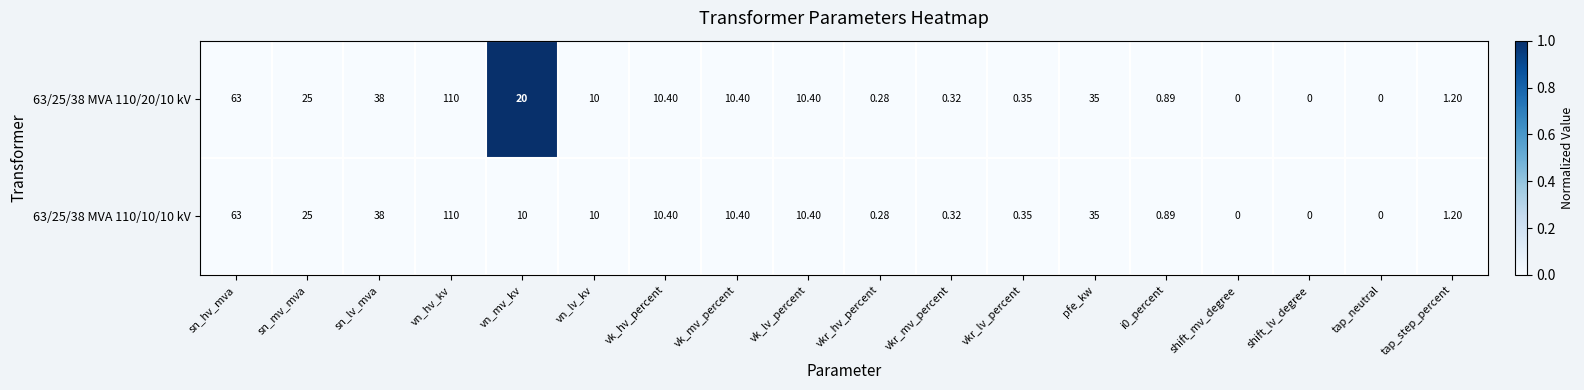

How many distinct data groups are displayed?

2